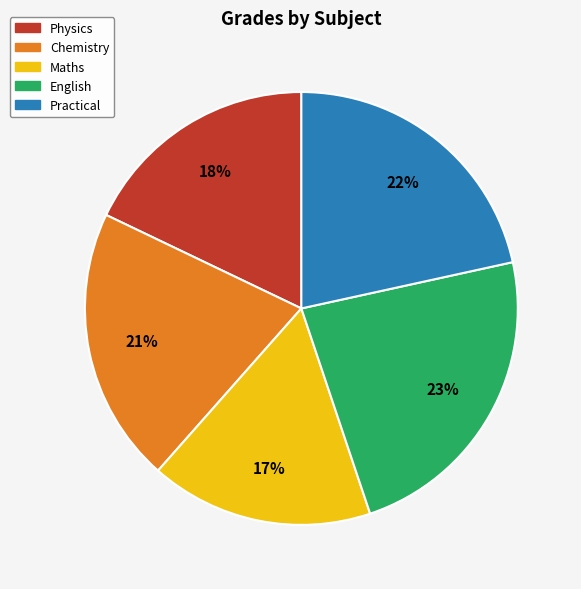

Between Chemistry and Maths, which is larger?

Chemistry